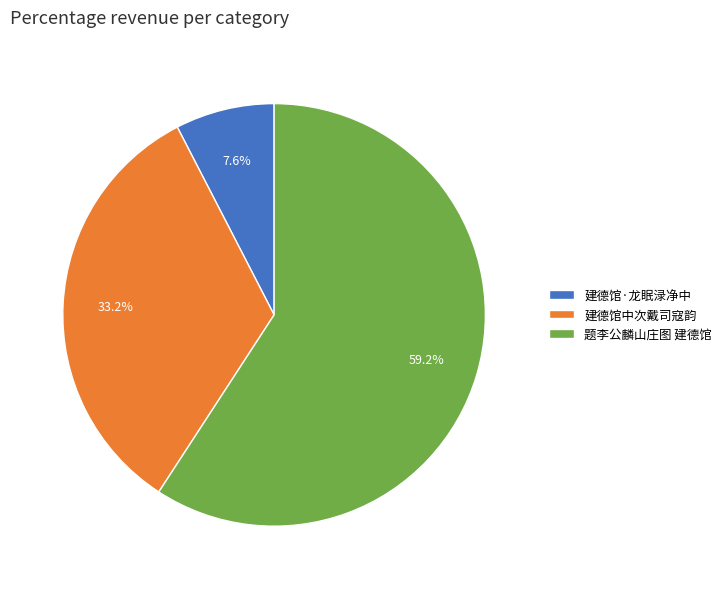

Which slice is the largest?

题李公麟山庄图 建德馆